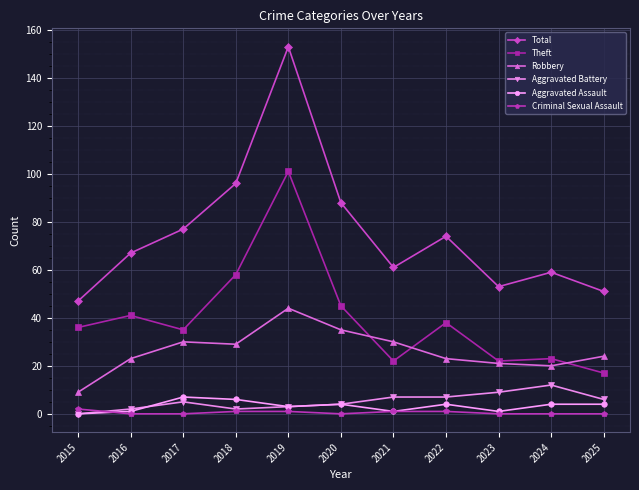

What is the sum of the Theft values at 2023 and 2024?

45